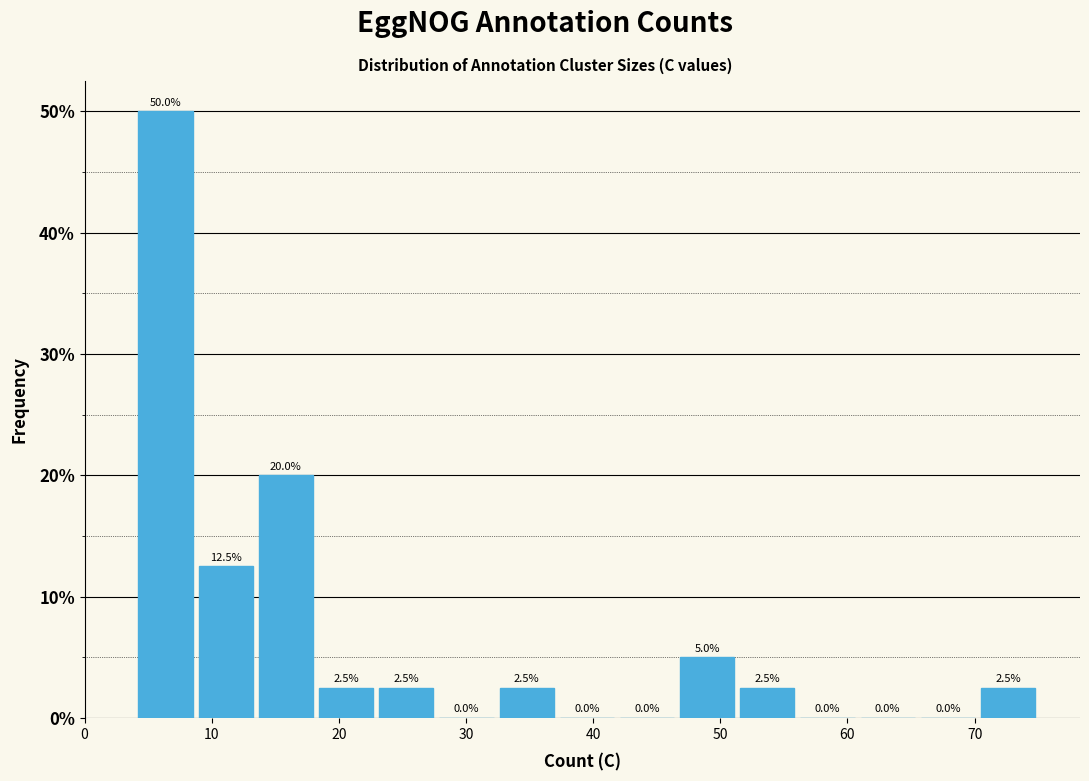

How tall is the bar that spans 70 to 75 on the x-axis? The bar edges are not printed on the chart, so give them approximately, as read against the axis.

2.5